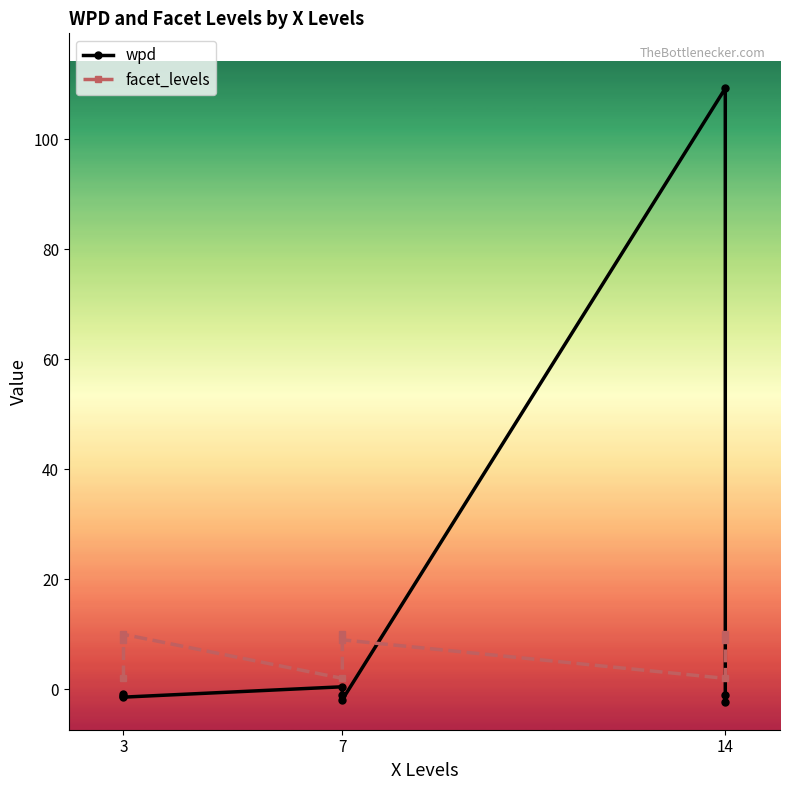

True or false: facet_levels has more than 0 interior local peaks.

True